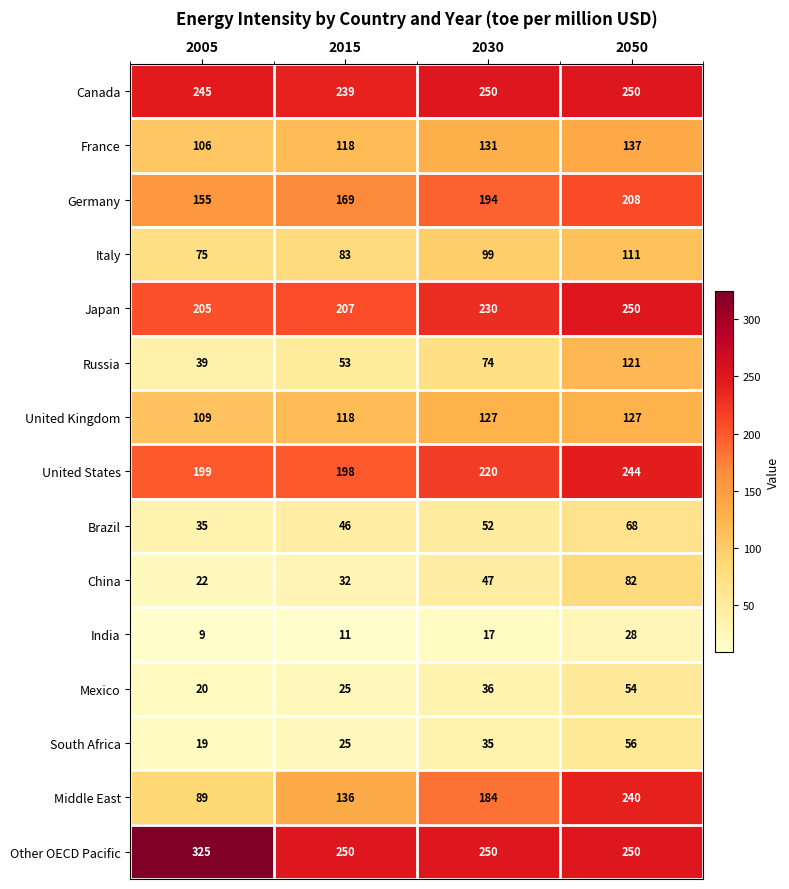

Read the Russia value at 2005.

39